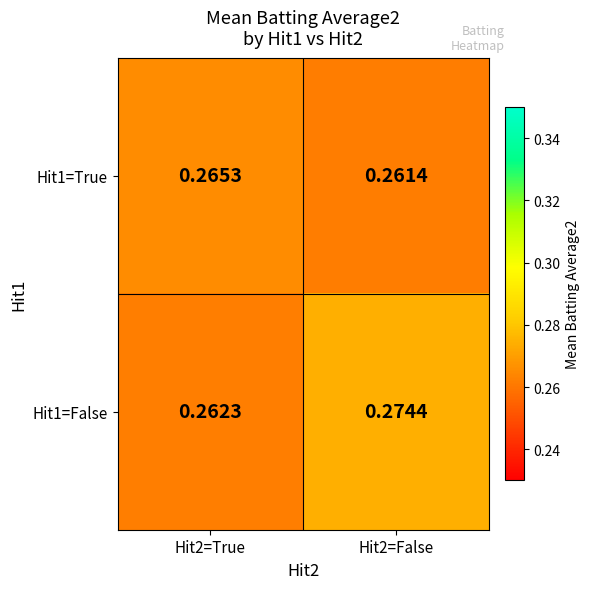

Is the value of Hit1=False at Hit2=False greater than the value of Hit1=True at Hit2=False?

Yes